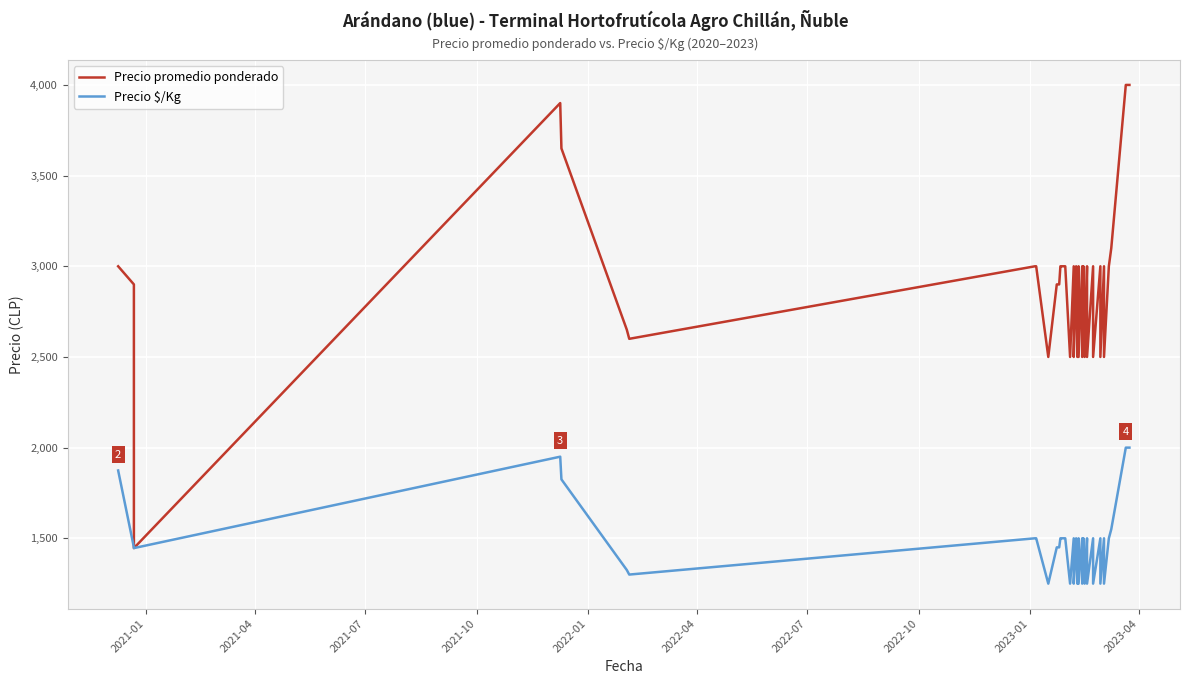

In Precio $/Kg, how many points are higher than both neighbors (excluding endpoints)?

10